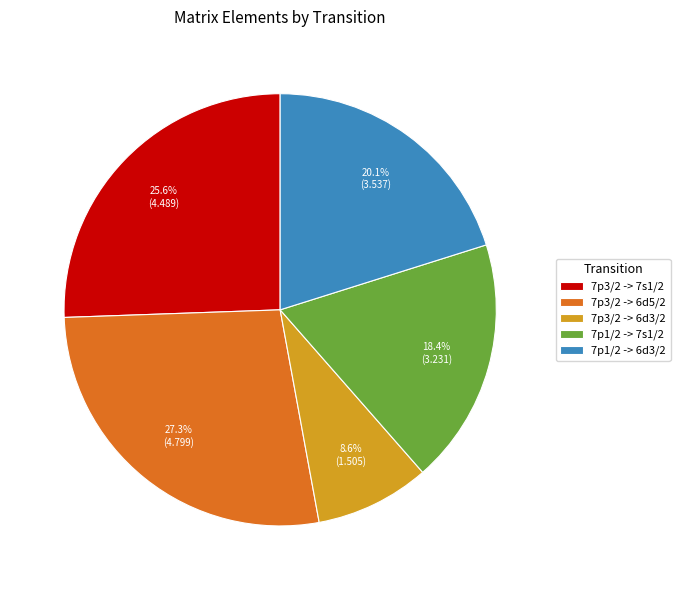

How much of the chart is everything except 7p3/2 -> 7s1/2?

74.4%